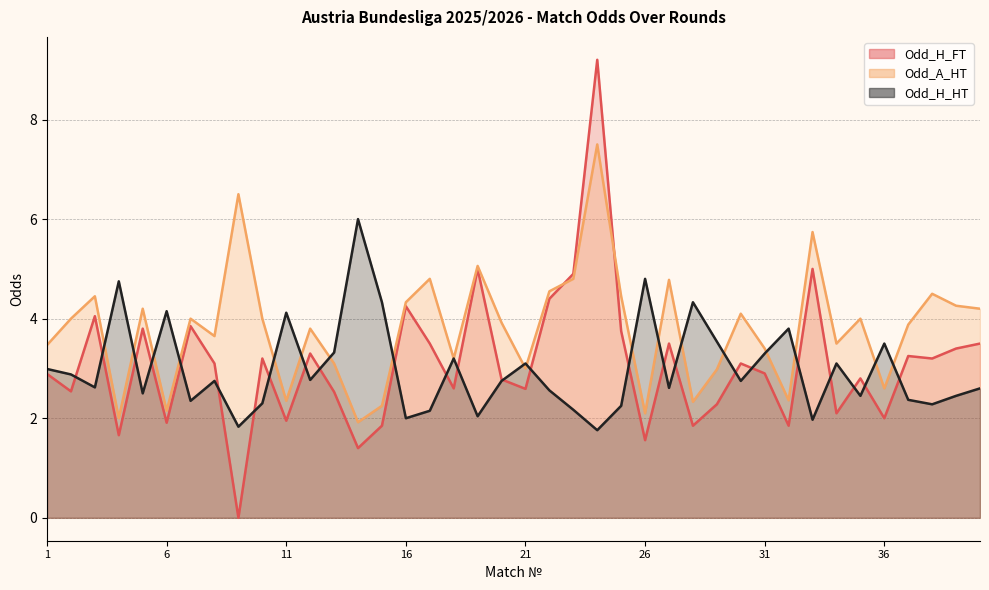

At 27, list the series in order from smallest to largest.

Odd_H_HT, Odd_H_FT, Odd_A_HT